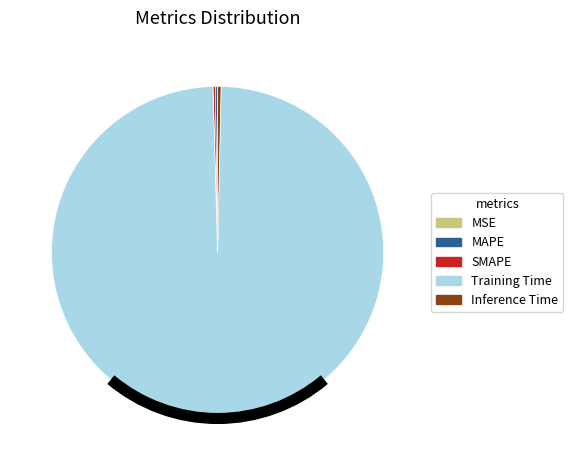

Does any single category account for the majority?

Yes